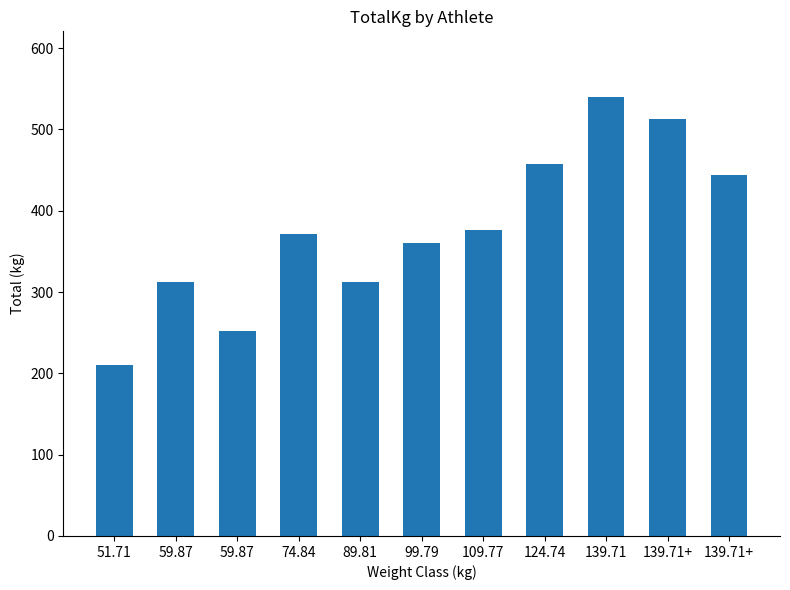

What is the average value?

377.5